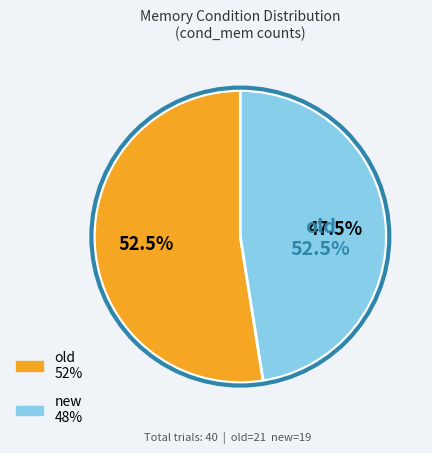

To the nearest percent, what is the difference between the largest and smallest slice percentages?

5%